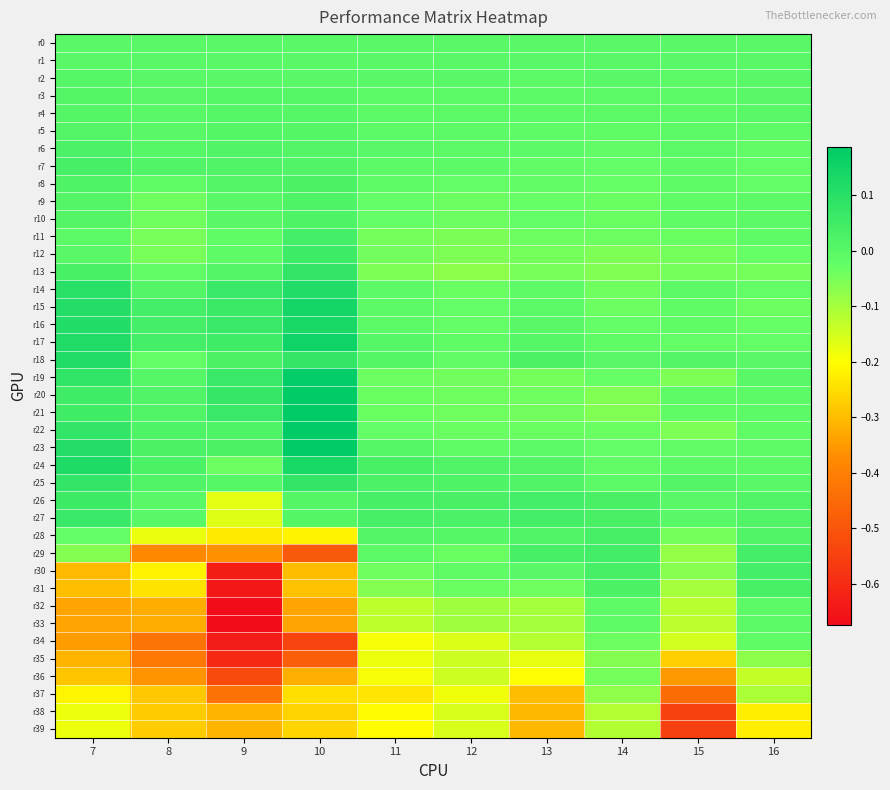

At which category is the sum across all series the highest?

14